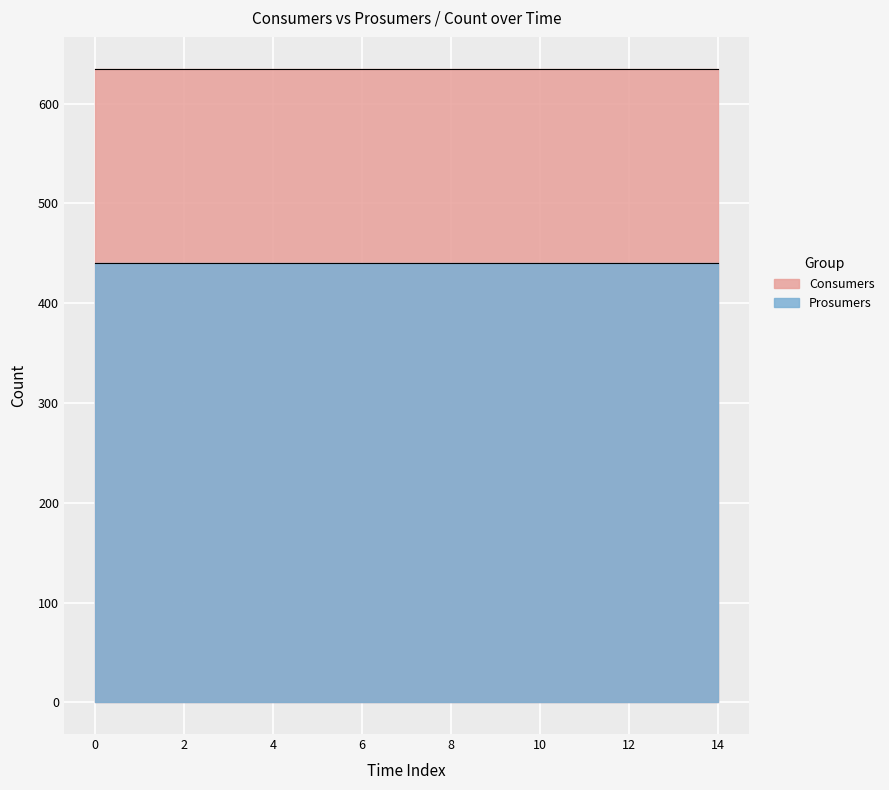

Reading left to right, what are all the values shown in this chart?

Consumers: 635	635	635	635	635	635	635	635	635	635	635	635	635	635	635
Prosumers: 440	440	440	440	440	440	440	440	440	440	440	440	440	440	440